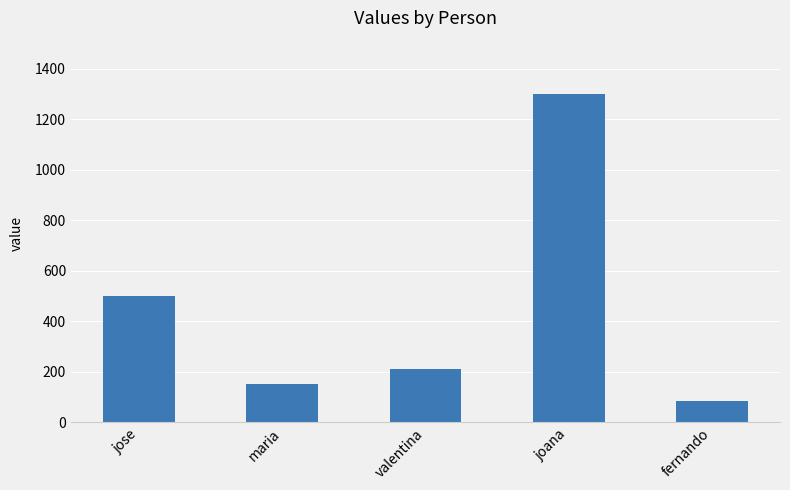

Approximately how many times larger is the value at maria compared to joana?

0.1